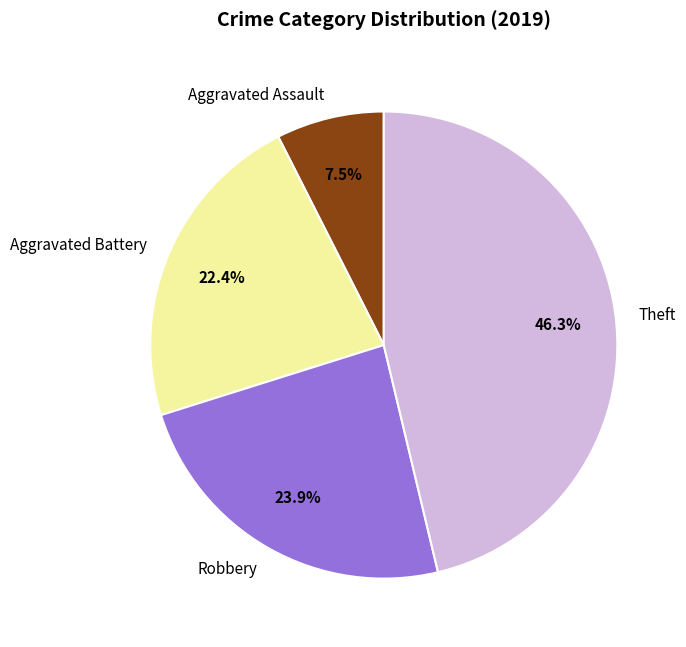

Between Theft and Robbery, which is larger?

Theft